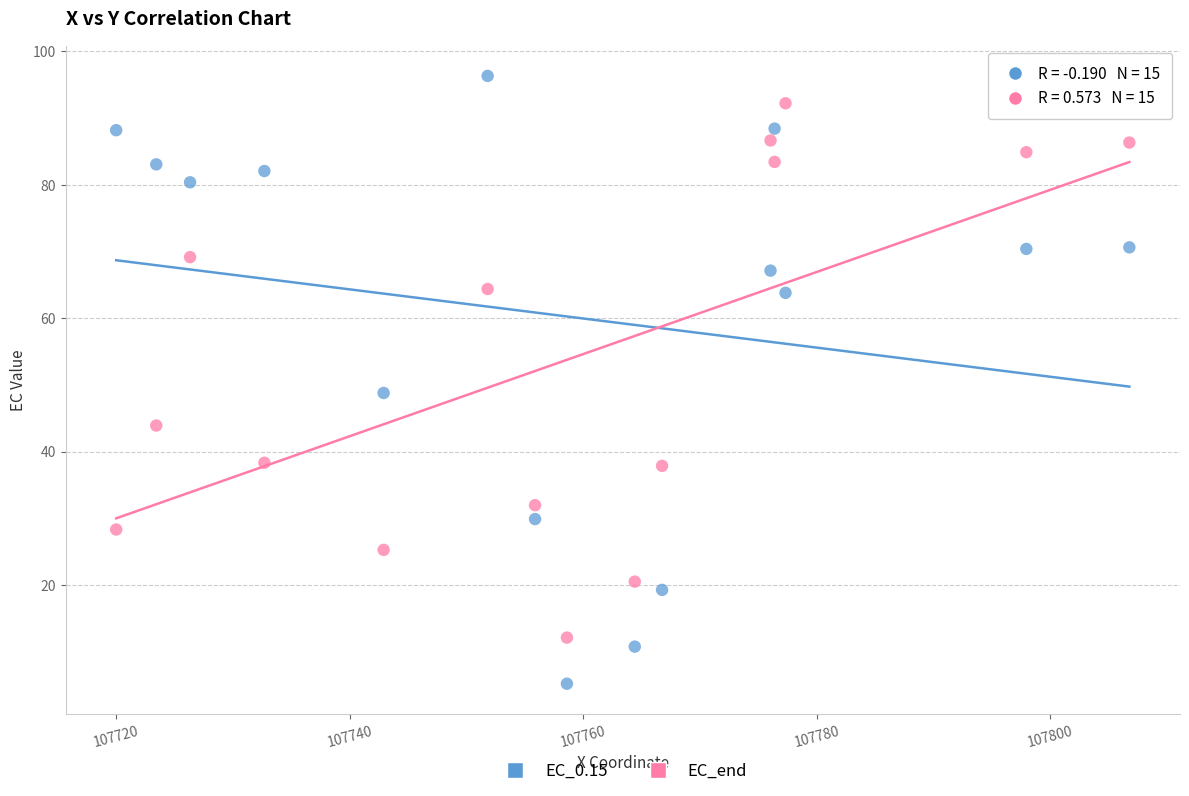

Which series has the largest Y range (max minus min)?

EC_0.15